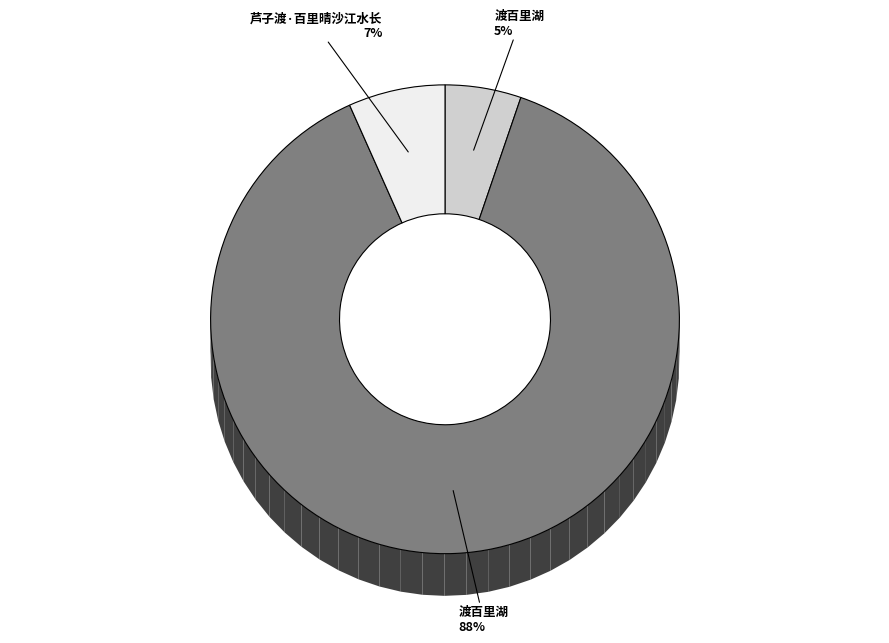

To the nearest percent, what is the difference between the 渡百里湖 (728701) and 芦子渡·百里晴沙江水长 slice percentages?

81%